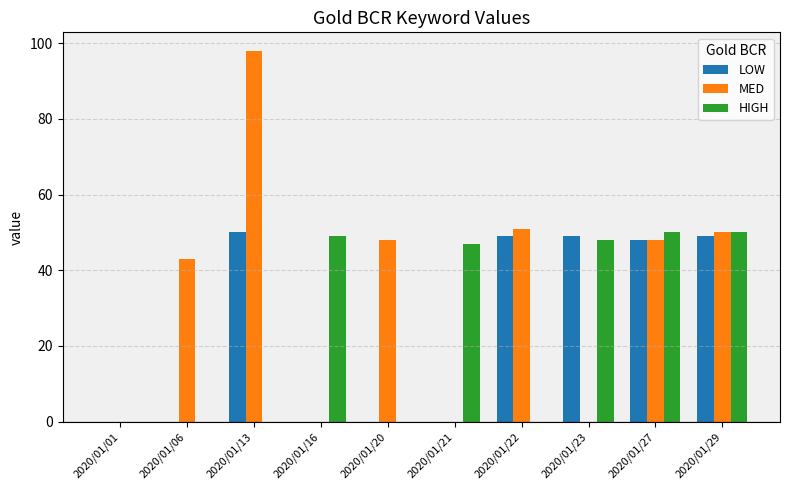

What is the sum of all MED values?

338